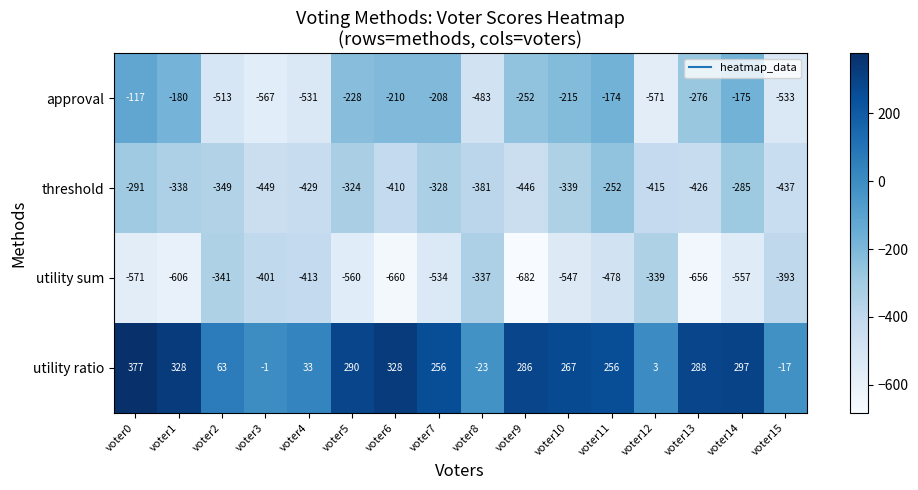

What value does the approval series have at voter13, to the nearest 10?

-280